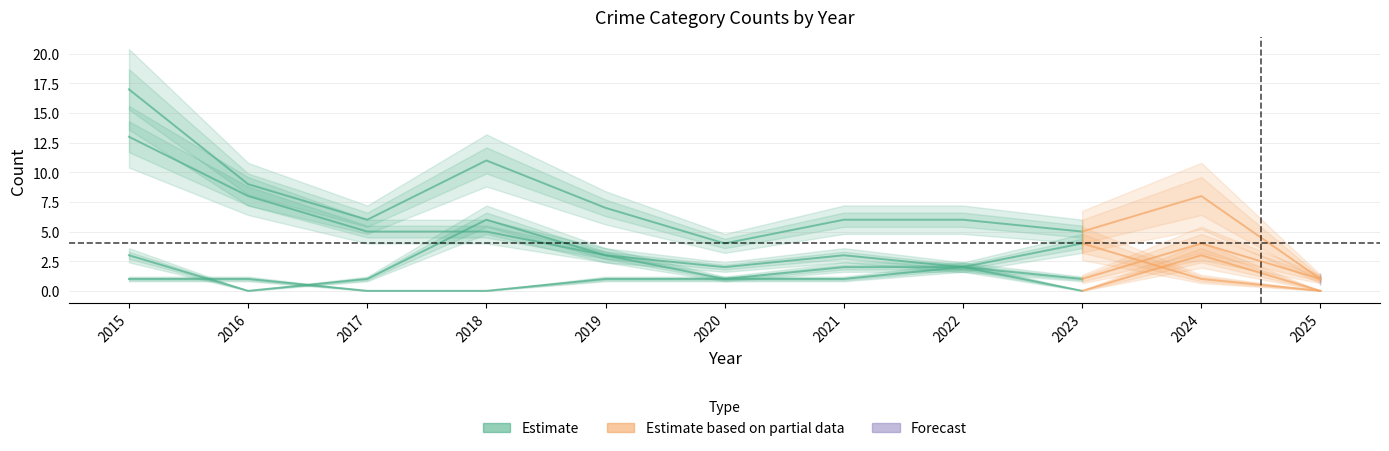

The value of Aggravated Assault at 2020 is 1. True or false?

True